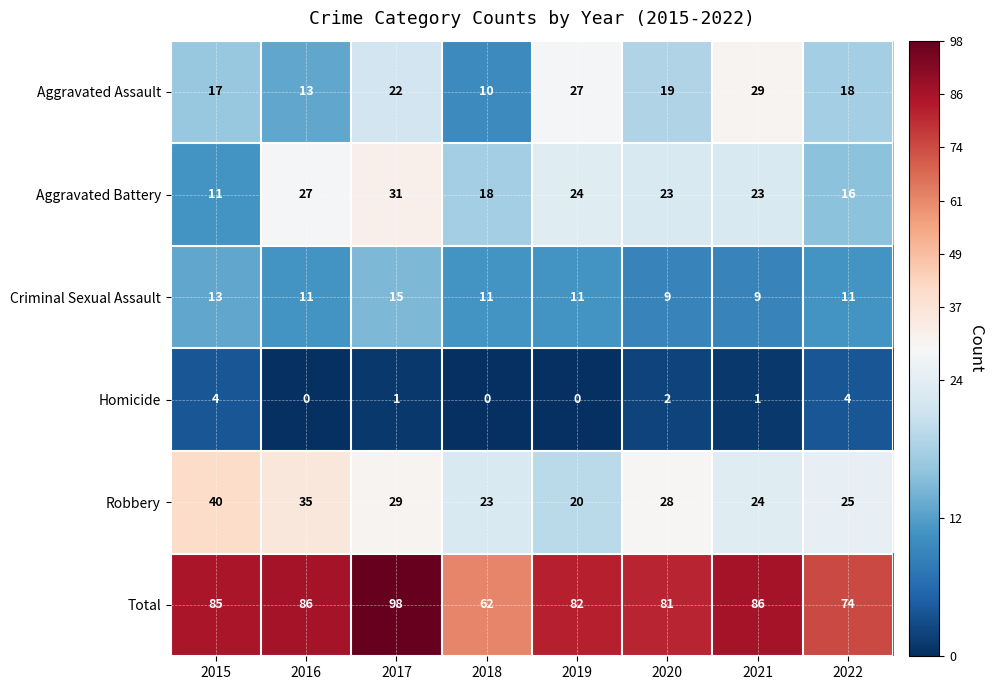

Where does the Aggravated Battery series first go above 23?

2016